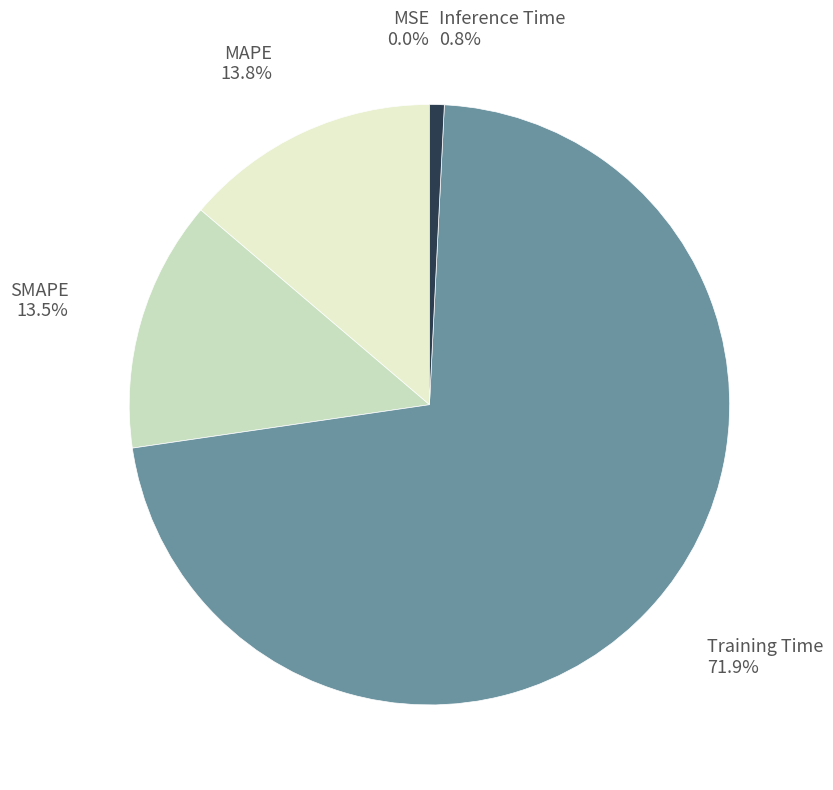

To the nearest percent, what is the difference between the largest and smallest slice percentages?

72%